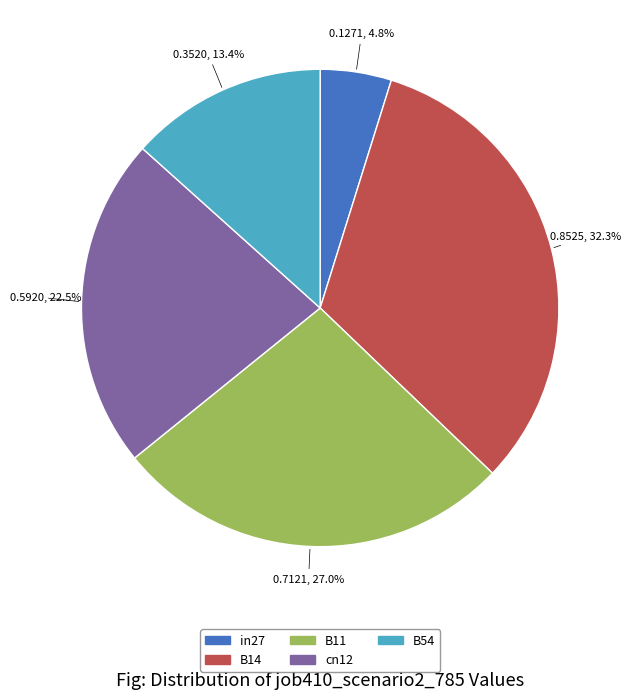

Between cn12 and B54, which is larger?

cn12